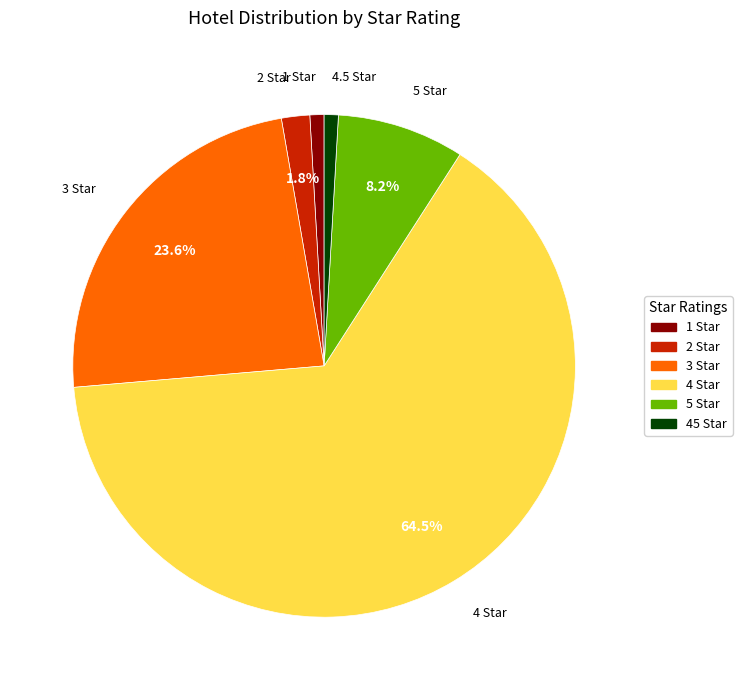

Is there any slice that represents more than half of the pie?

Yes